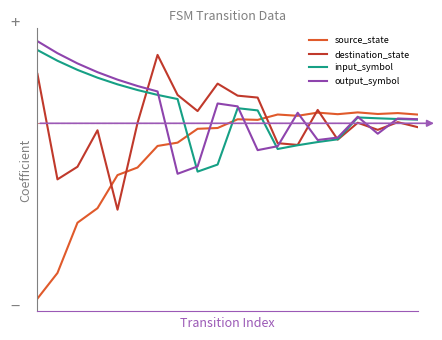

Does the chart have visible grid lines?

No